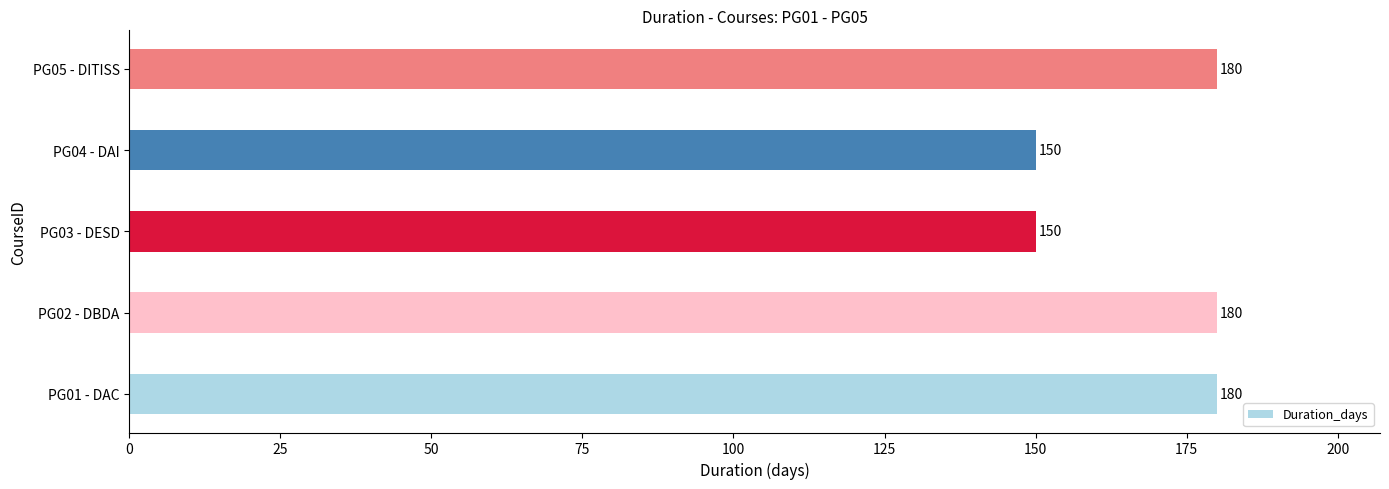

Does the chart contain stacked bars?

No